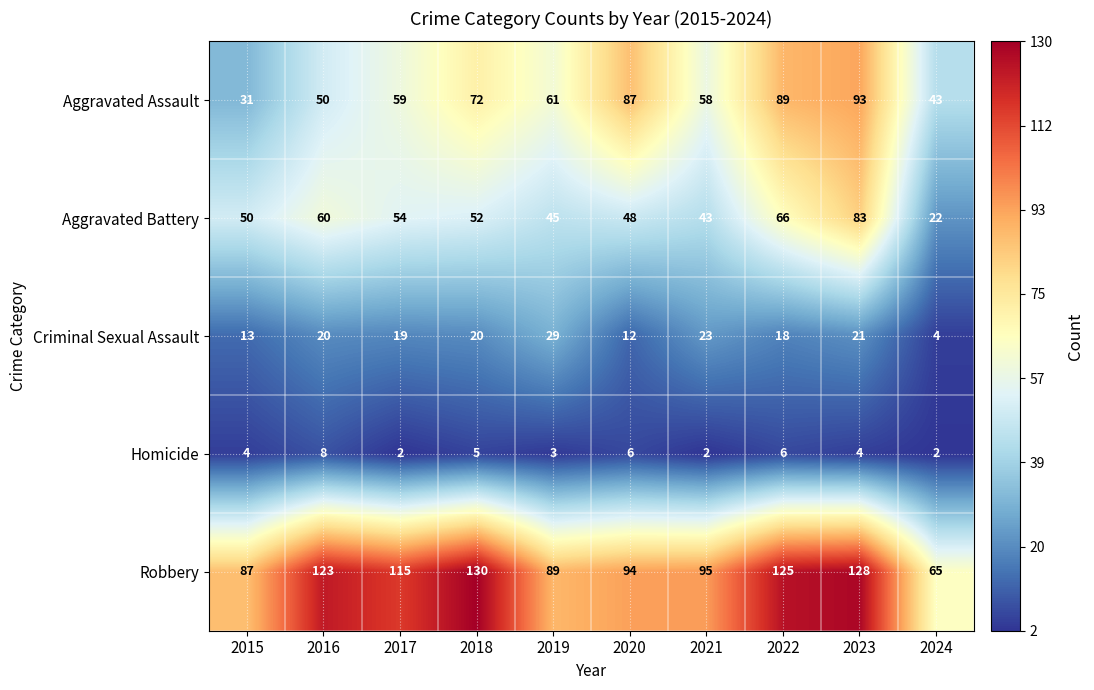

Count the number of data series in this chart.

5